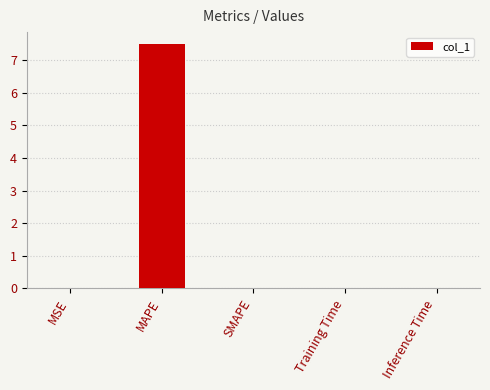

What is the sum of all values?

7.5